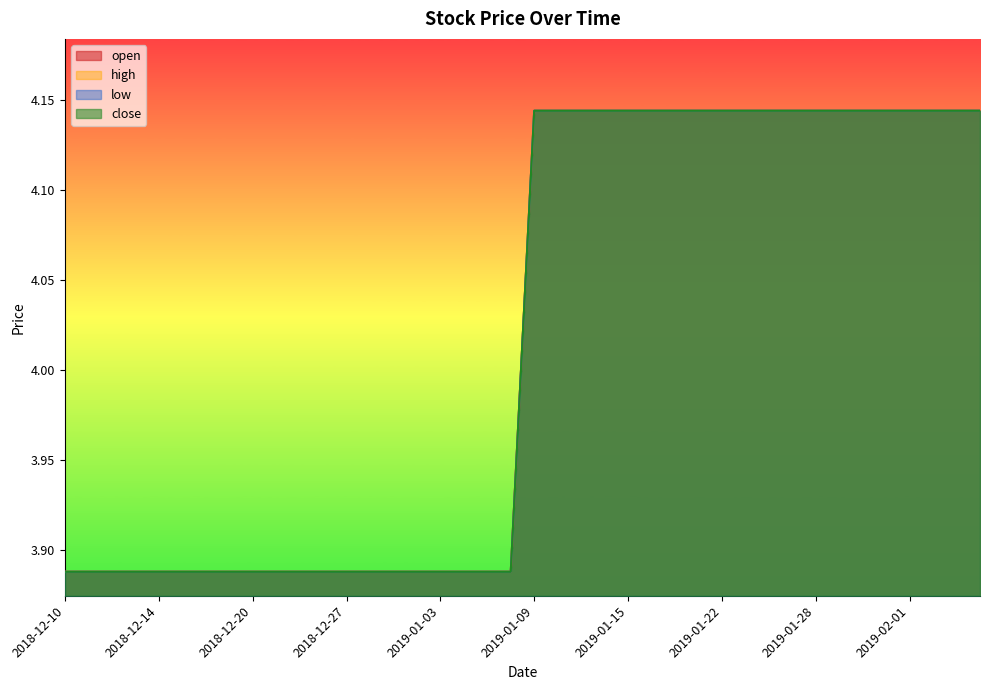

Which category has the lowest value in the open series?

2018-12-10